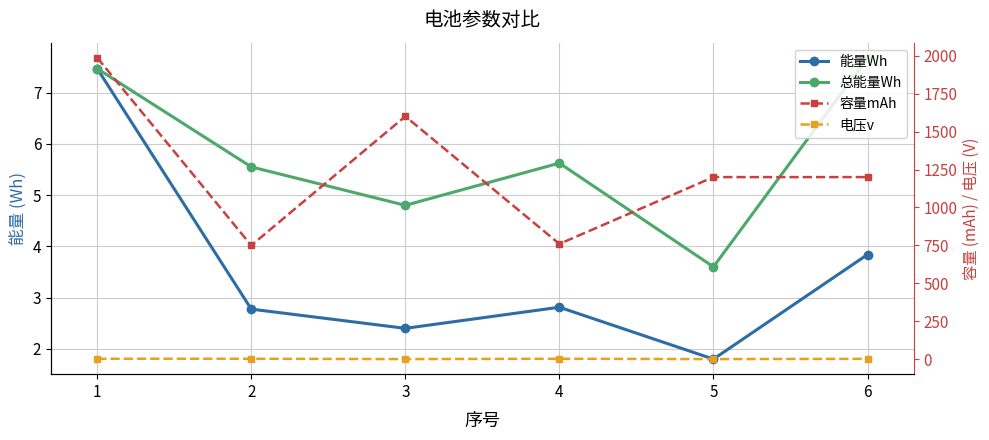

True or false: 能量Wh and 总能量Wh intersect in this chart.

False